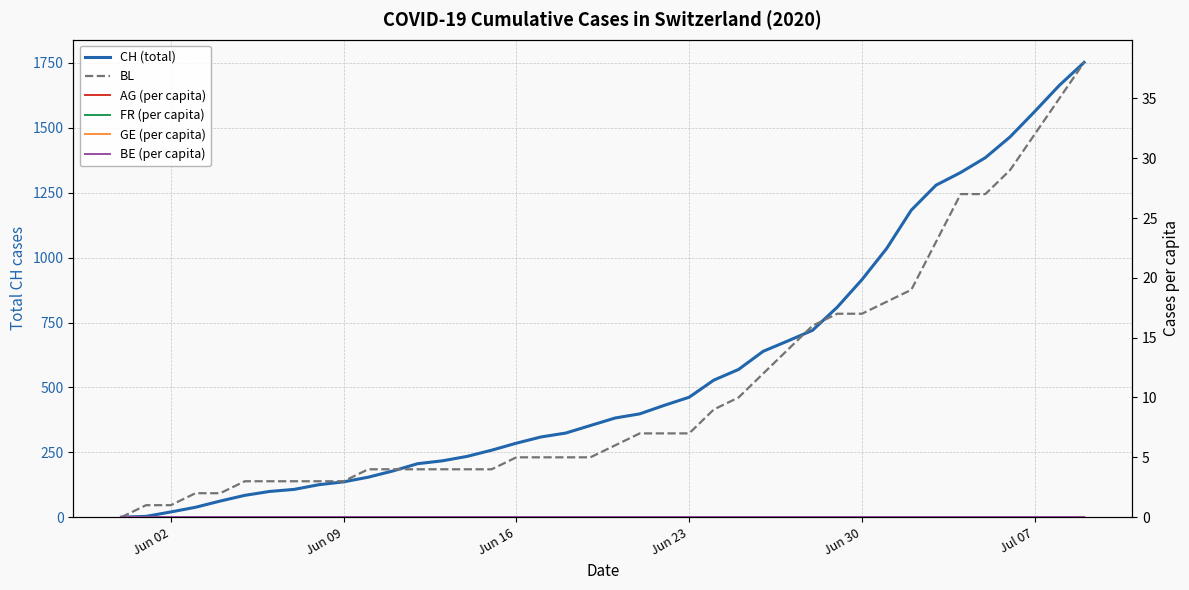

Is the value of BE (per capita) at 6 greater than the value of FR (per capita) at Jun 23?

No